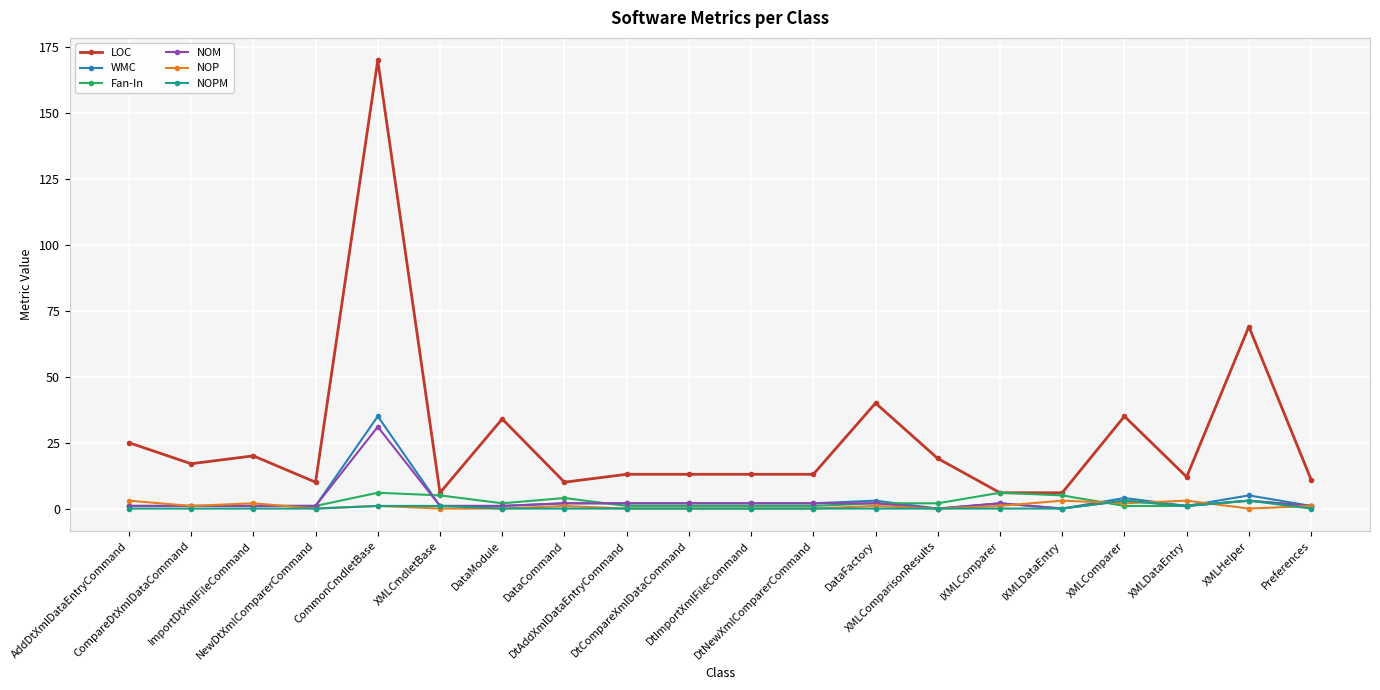

Which series has the largest total across all categories?

LOC